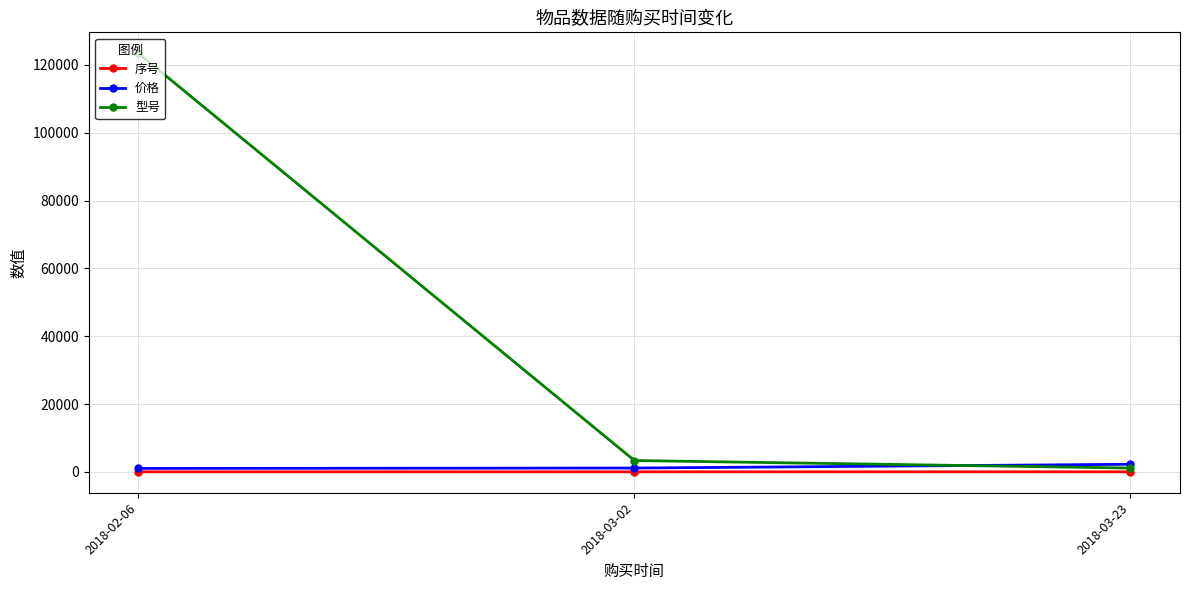

What is the greatest value displayed?

123456